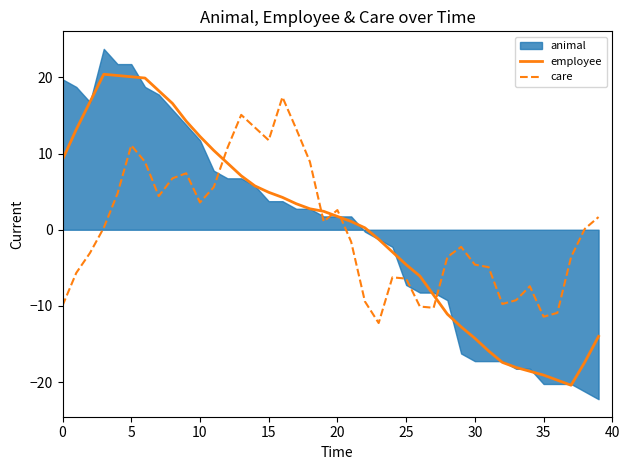

What is the minimum value for employee?

-20.4